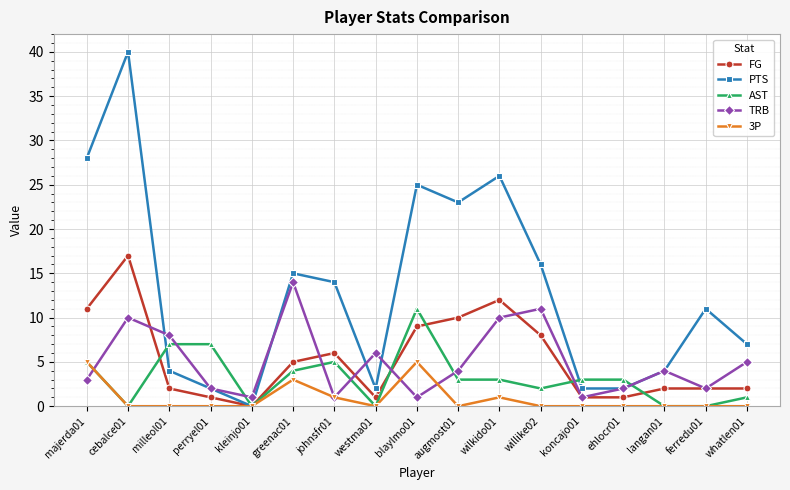

Reading left to right, list all the values displayed in this chart.

FG: 11	17	2	1	0	5	6	1	9	10	12	8	1	1	2	2	2
PTS: 28	40	4	2	0	15	14	2	25	23	26	16	2	2	4	11	7
AST: 5	0	7	7	0	4	5	0	11	3	3	2	3	3	0	0	1
TRB: 3	10	8	2	1	14	1	6	1	4	10	11	1	2	4	2	5
3P: 5	0	0	0	0	3	1	0	5	0	1	0	0	0	0	0	0